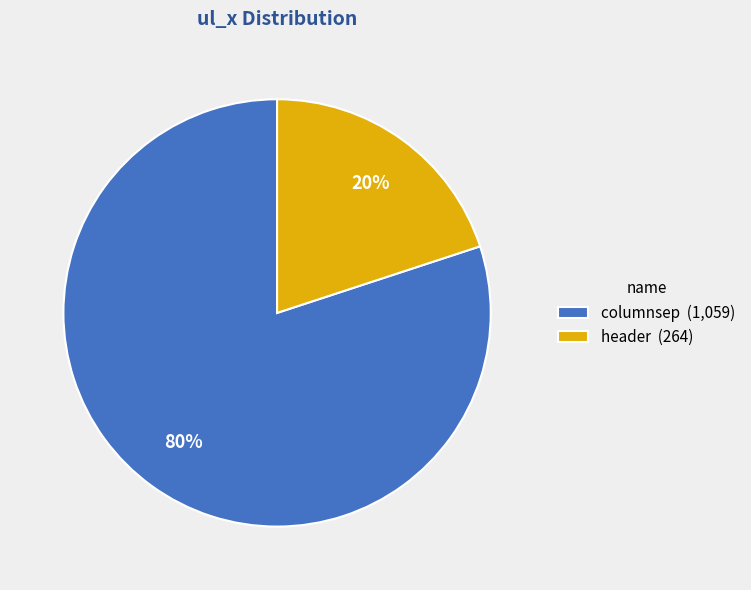

True or false: columnsep accounts for 65% of the total.

False